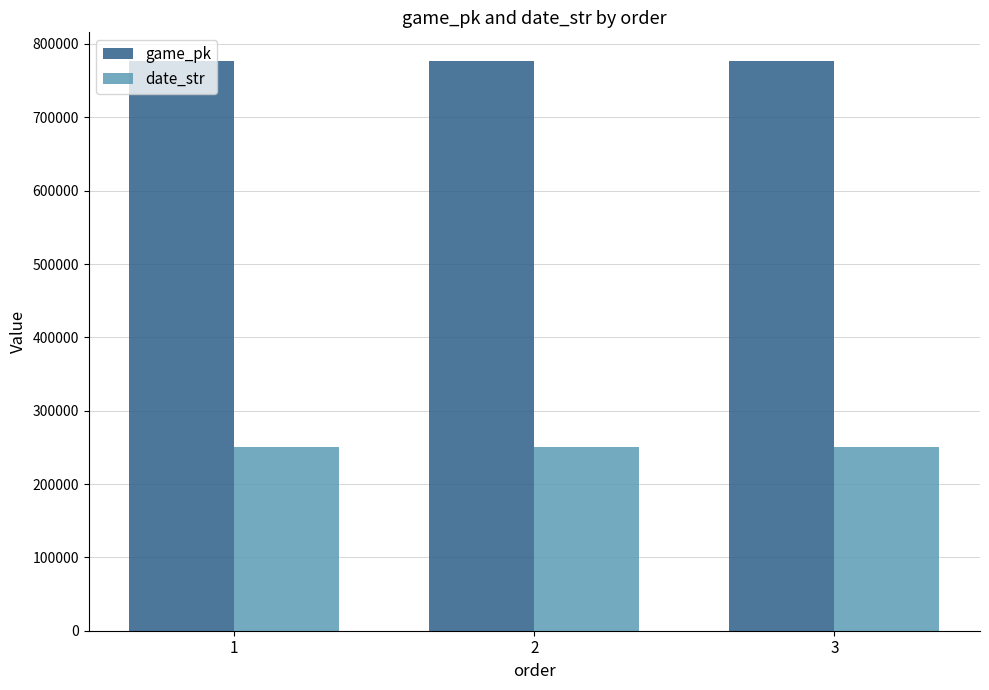

What is the maximum value for game_pk?

777030